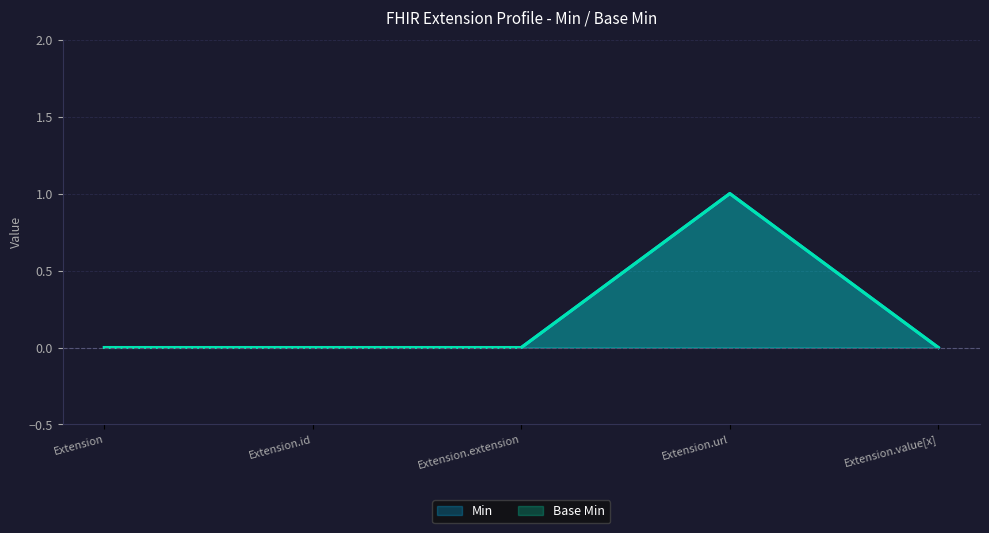

True or false: Min has more than 1 points higher than both neighbors.

False